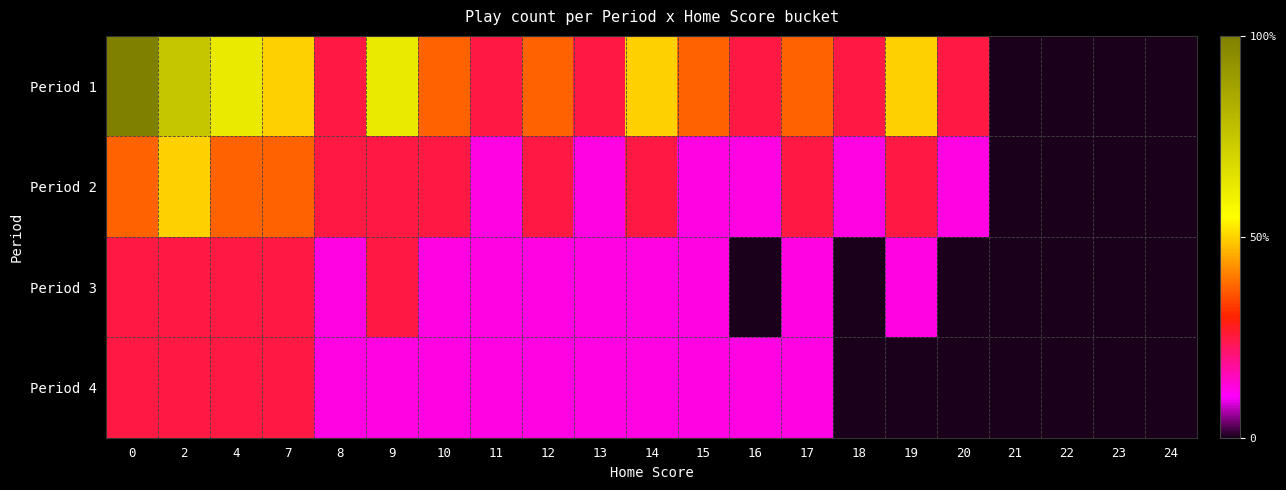

At how many categories does at least one series exceed 0?

17